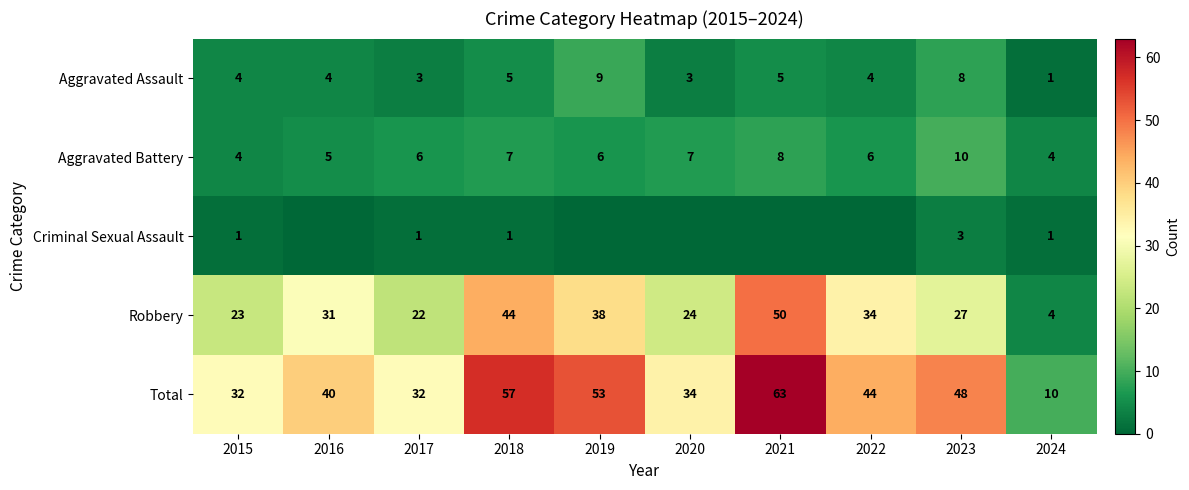

Between 2022 and 2021, which is larger?

2021